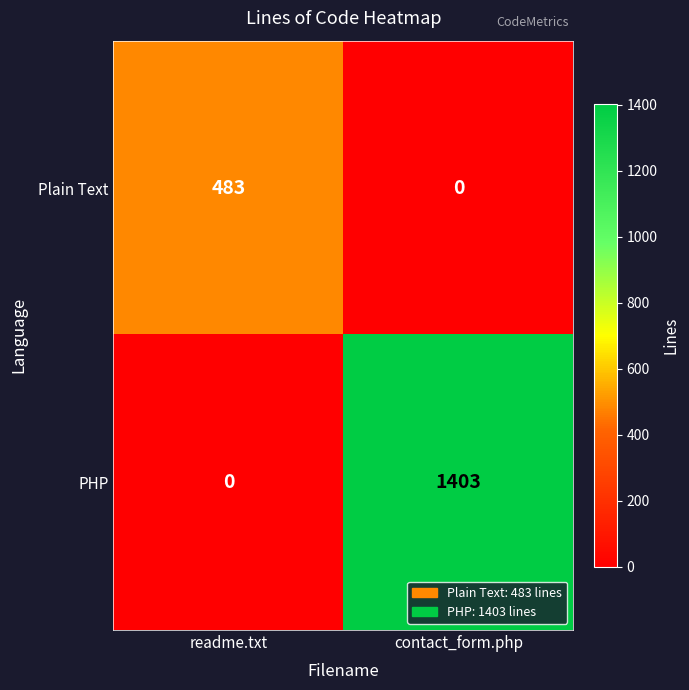

List the series in order of their overall mean, lowest first.

Plain Text, PHP